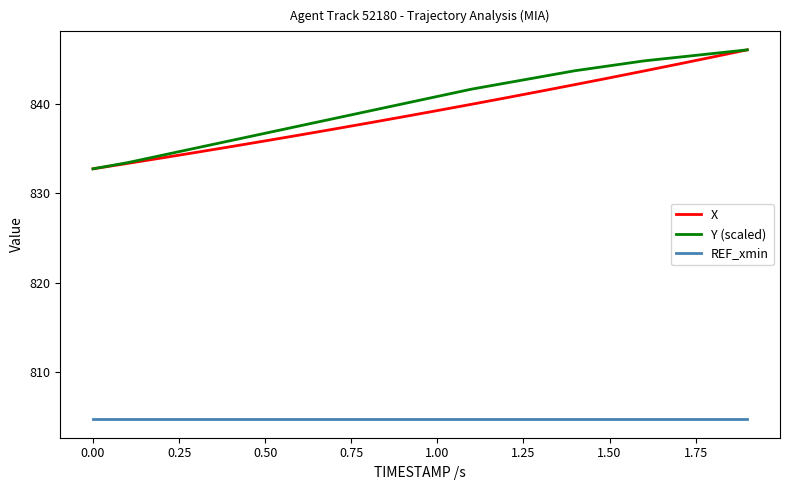

What is the maximum value shown in the chart?

846.0